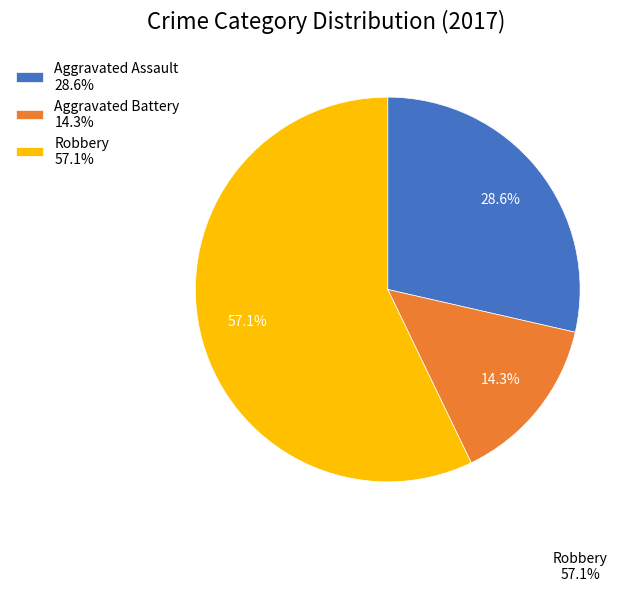

Which slice is the largest?

Robbery 57.1%